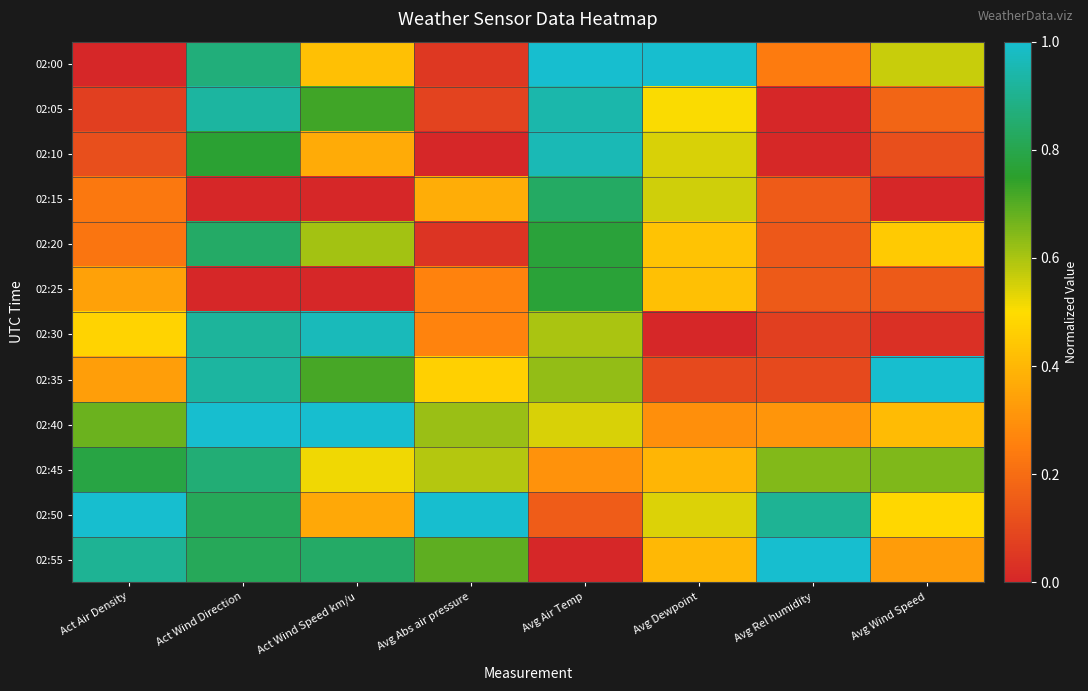

Reading left to right, list all the values displayed in this chart.

02:00: Act Air Density=0.0	Act Wind Direction=0.9	Act Wind Speed km/u=0.4	Avg Abs air pressure=0.1	Avg Air Temp=1.0	Avg Dewpoint=1.0	Avg Rel humidity=0.2	Avg Wind Speed=0.6
02:05: Act Air Density=0.1	Act Wind Direction=0.9	Act Wind Speed km/u=0.7	Avg Abs air pressure=0.1	Avg Air Temp=0.9	Avg Dewpoint=0.5	Avg Rel humidity=0.0	Avg Wind Speed=0.2
02:10: Act Air Density=0.1	Act Wind Direction=0.8	Act Wind Speed km/u=0.4	Avg Abs air pressure=0.0	Avg Air Temp=1.0	Avg Dewpoint=0.5	Avg Rel humidity=0.0	Avg Wind Speed=0.1
02:15: Act Air Density=0.2	Act Wind Direction=0.0	Act Wind Speed km/u=0.0	Avg Abs air pressure=0.4	Avg Air Temp=0.8	Avg Dewpoint=0.6	Avg Rel humidity=0.2	Avg Wind Speed=0.0
02:20: Act Air Density=0.2	Act Wind Direction=0.8	Act Wind Speed km/u=0.6	Avg Abs air pressure=0.0	Avg Air Temp=0.8	Avg Dewpoint=0.4	Avg Rel humidity=0.1	Avg Wind Speed=0.5
02:25: Act Air Density=0.3	Act Wind Direction=0.0	Act Wind Speed km/u=0.0	Avg Abs air pressure=0.3	Avg Air Temp=0.8	Avg Dewpoint=0.4	Avg Rel humidity=0.1	Avg Wind Speed=0.1
02:30: Act Air Density=0.5	Act Wind Direction=0.9	Act Wind Speed km/u=1.0	Avg Abs air pressure=0.3	Avg Air Temp=0.6	Avg Dewpoint=0.0	Avg Rel humidity=0.1	Avg Wind Speed=0.0
02:35: Act Air Density=0.3	Act Wind Direction=0.9	Act Wind Speed km/u=0.7	Avg Abs air pressure=0.5	Avg Air Temp=0.6	Avg Dewpoint=0.1	Avg Rel humidity=0.1	Avg Wind Speed=1.0
02:40: Act Air Density=0.7	Act Wind Direction=1.0	Act Wind Speed km/u=1.0	Avg Abs air pressure=0.6	Avg Air Temp=0.5	Avg Dewpoint=0.3	Avg Rel humidity=0.3	Avg Wind Speed=0.4
02:45: Act Air Density=0.8	Act Wind Direction=0.9	Act Wind Speed km/u=0.5	Avg Abs air pressure=0.6	Avg Air Temp=0.3	Avg Dewpoint=0.4	Avg Rel humidity=0.6	Avg Wind Speed=0.7
02:50: Act Air Density=1.0	Act Wind Direction=0.8	Act Wind Speed km/u=0.4	Avg Abs air pressure=1.0	Avg Air Temp=0.2	Avg Dewpoint=0.5	Avg Rel humidity=0.9	Avg Wind Speed=0.5
02:55: Act Air Density=0.9	Act Wind Direction=0.8	Act Wind Speed km/u=0.8	Avg Abs air pressure=0.7	Avg Air Temp=0.0	Avg Dewpoint=0.4	Avg Rel humidity=1.0	Avg Wind Speed=0.3